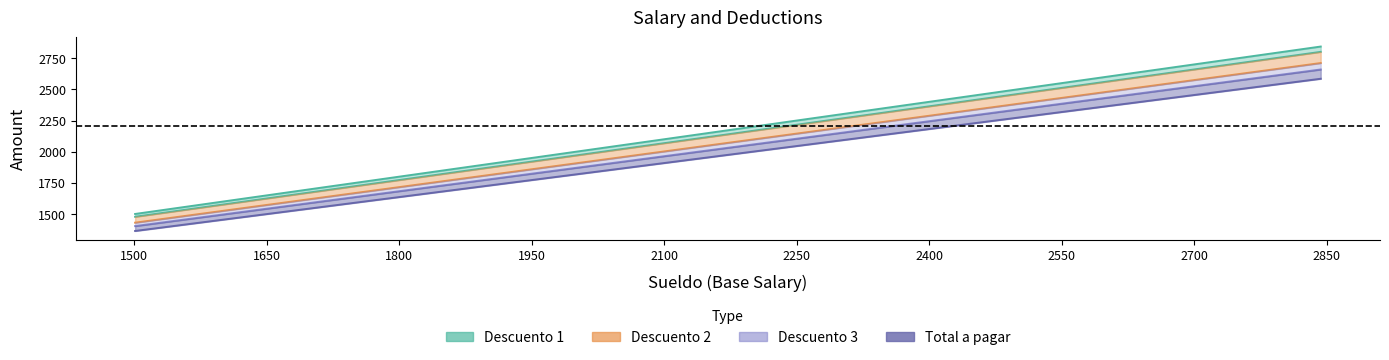

The value of Total a pagar at 2291 is 1435.5. True or false?

False